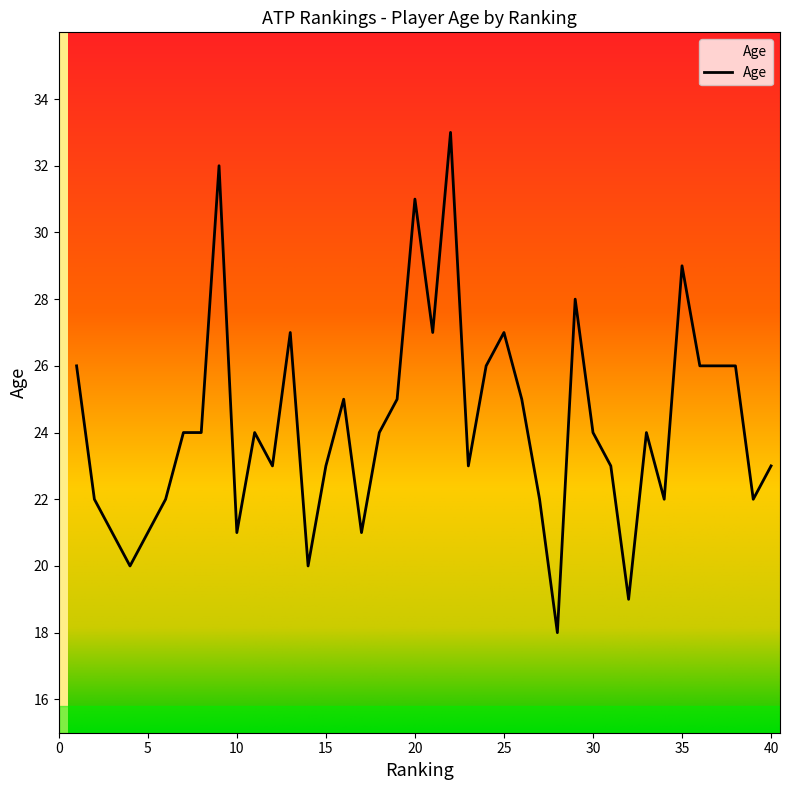

How many lines are shown in the chart?

1